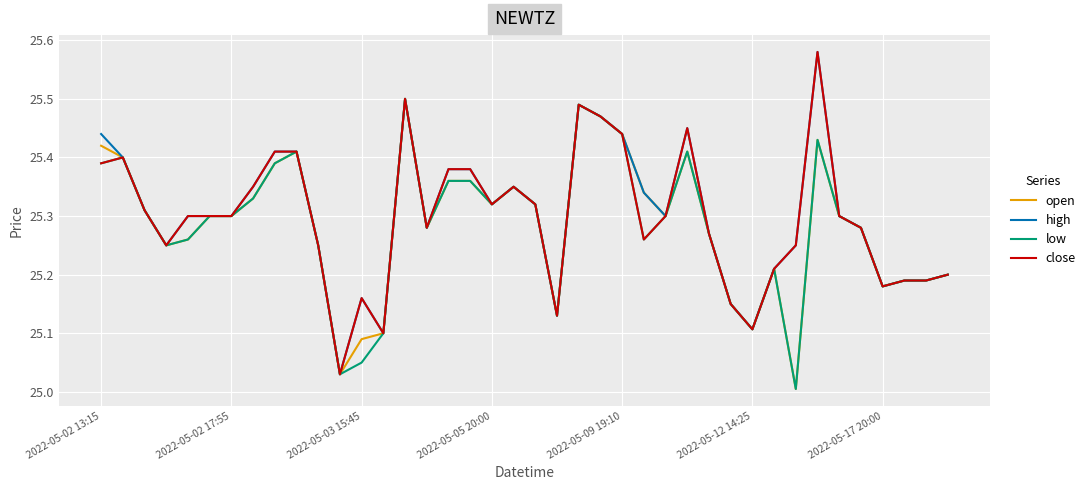

In low, how many points are lower than both neighbors (excluding endpoints)?

9